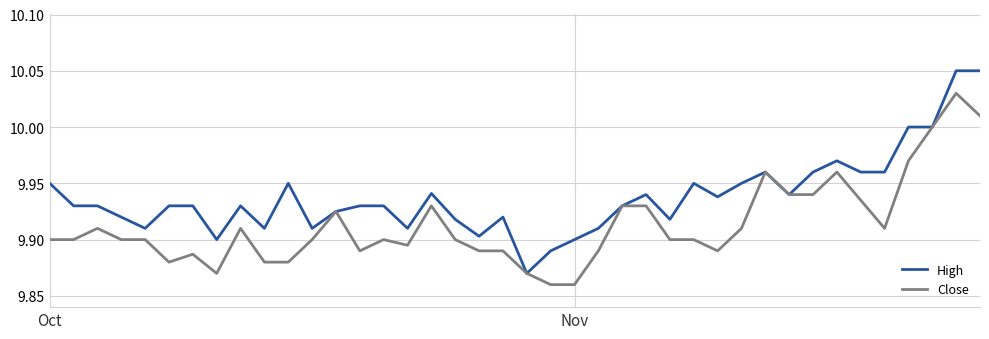

Rank the series by their maximum value, from highest to lowest.

High, Close